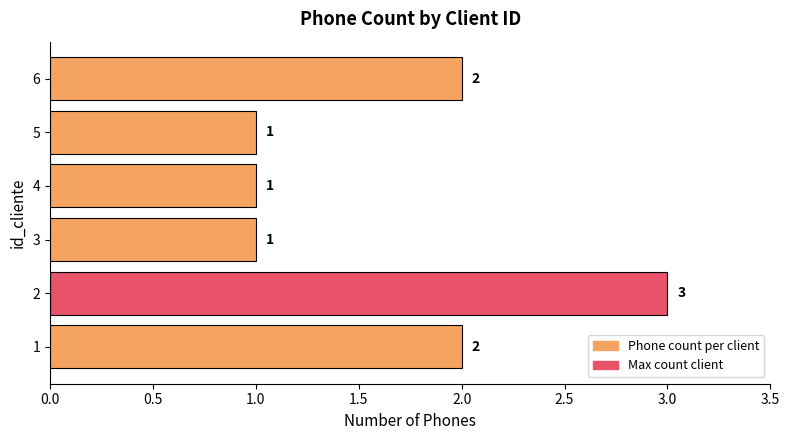

Which has a higher value, 6 or 4?

6